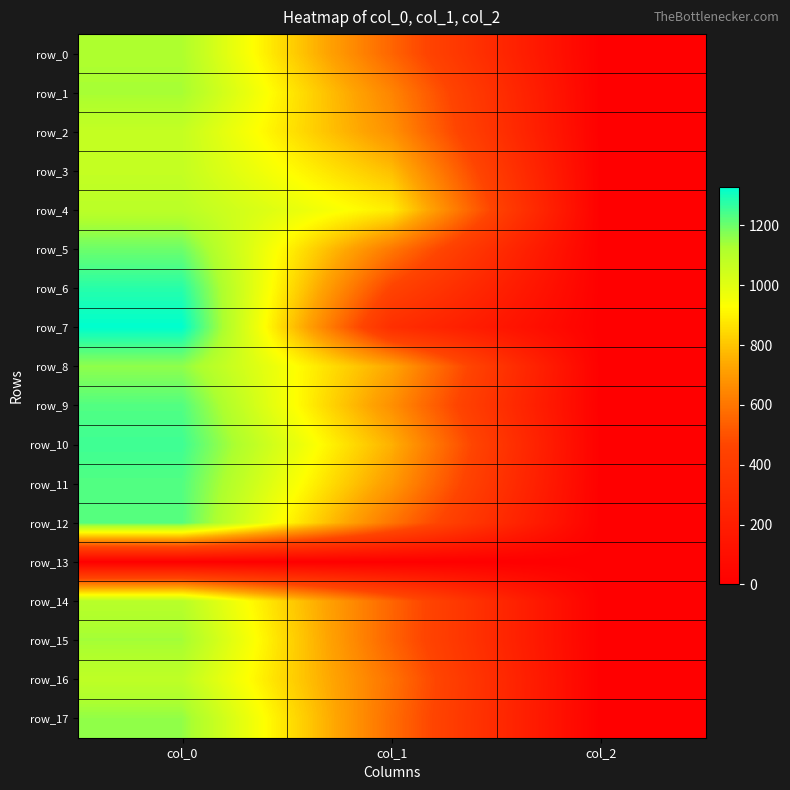

Which category has the highest value in the row_4 series?

col_0